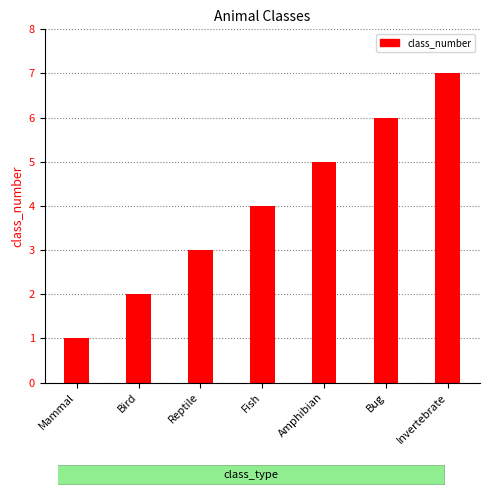

What is the smallest value displayed?

1